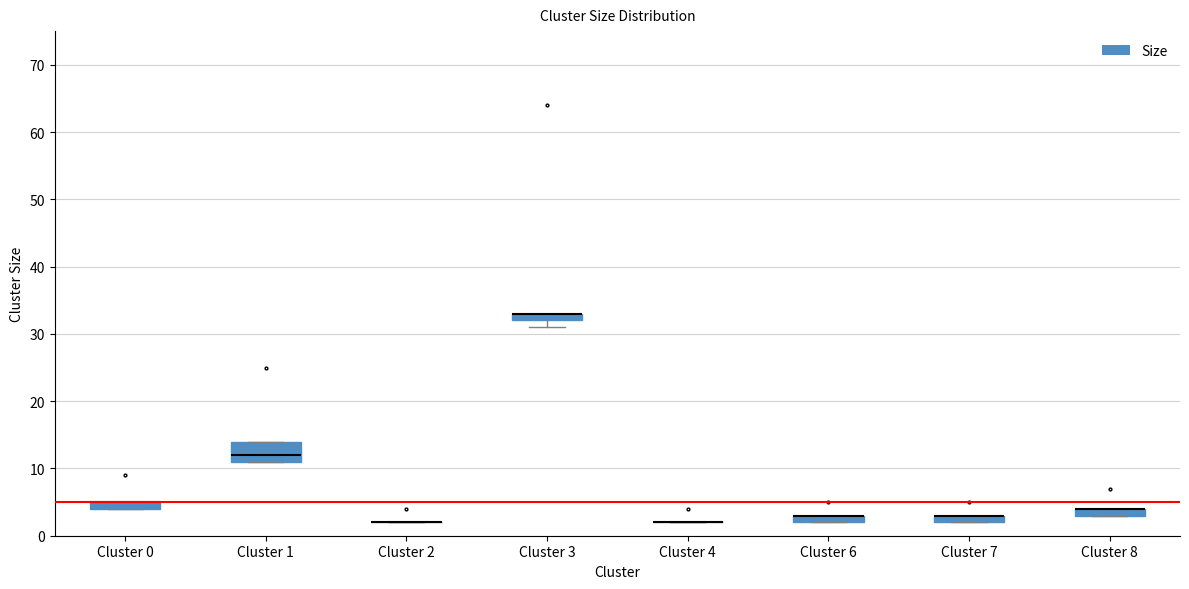

Where is the upper edge of the box for Cluster 6 on the y-axis? The values are not printed on the chart, so give them approximately, as read against the axis.

3